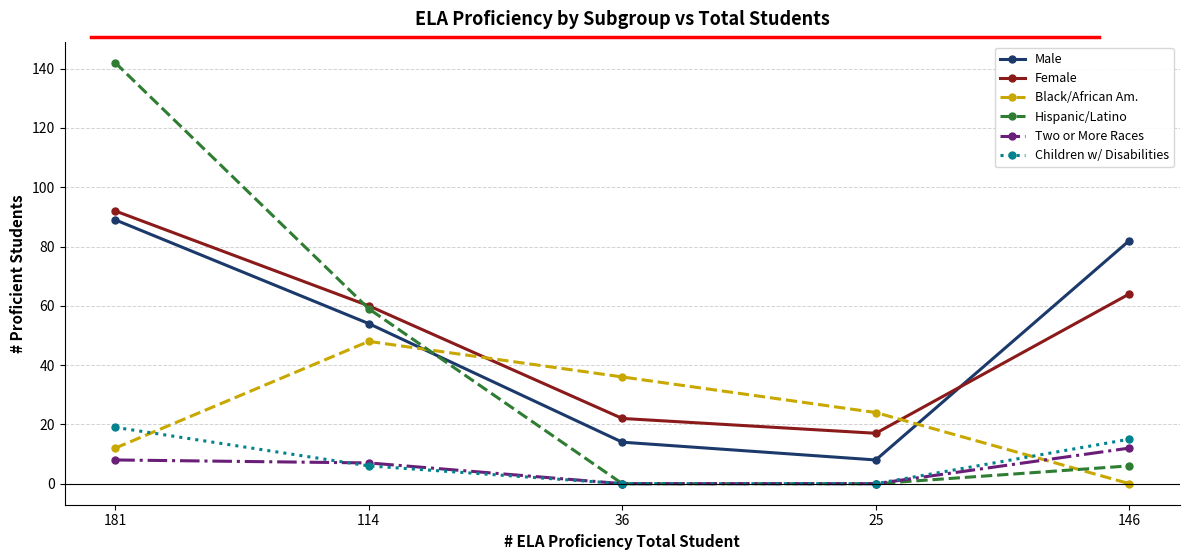

How many lines are shown in the chart?

6